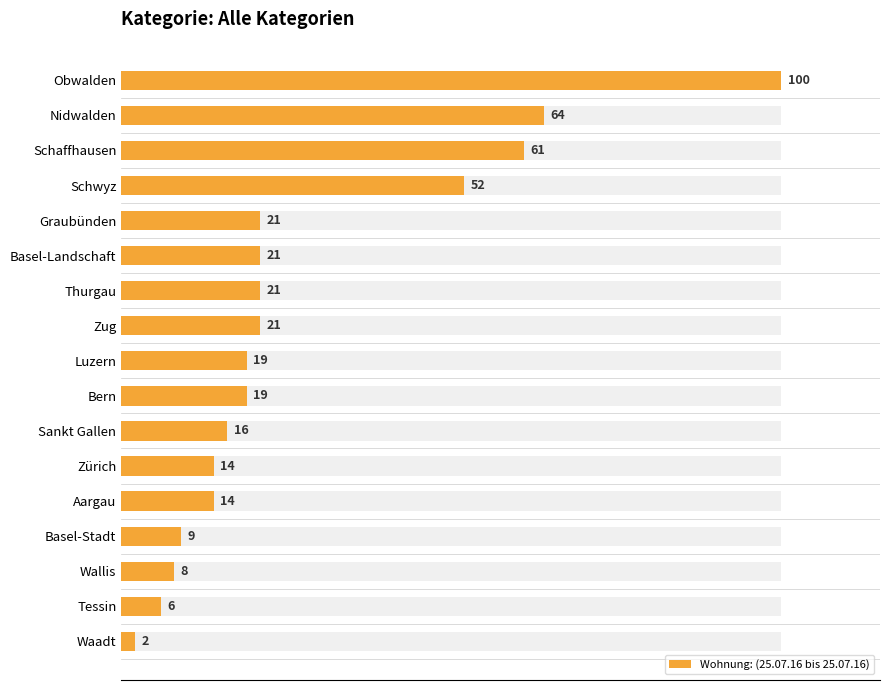

What position from the left is Zug?

8